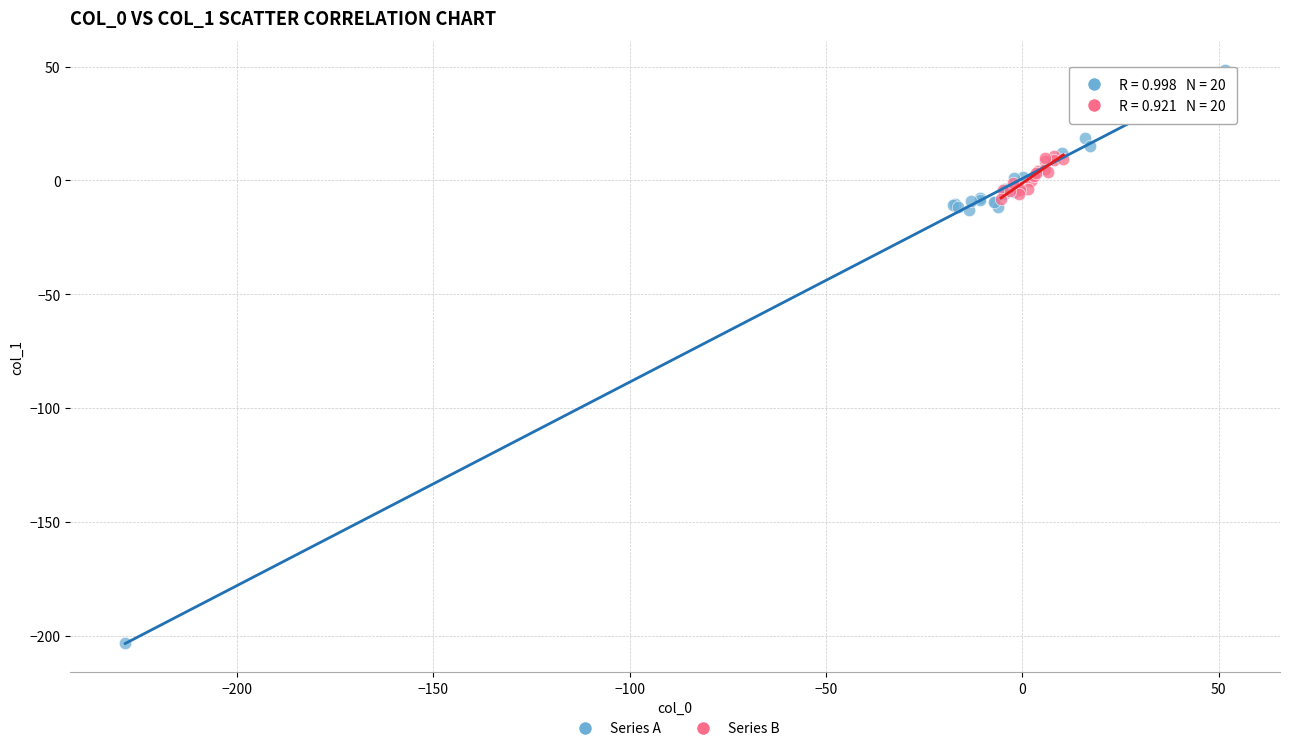

What are all the series names shown in the legend?

Series A, Series B